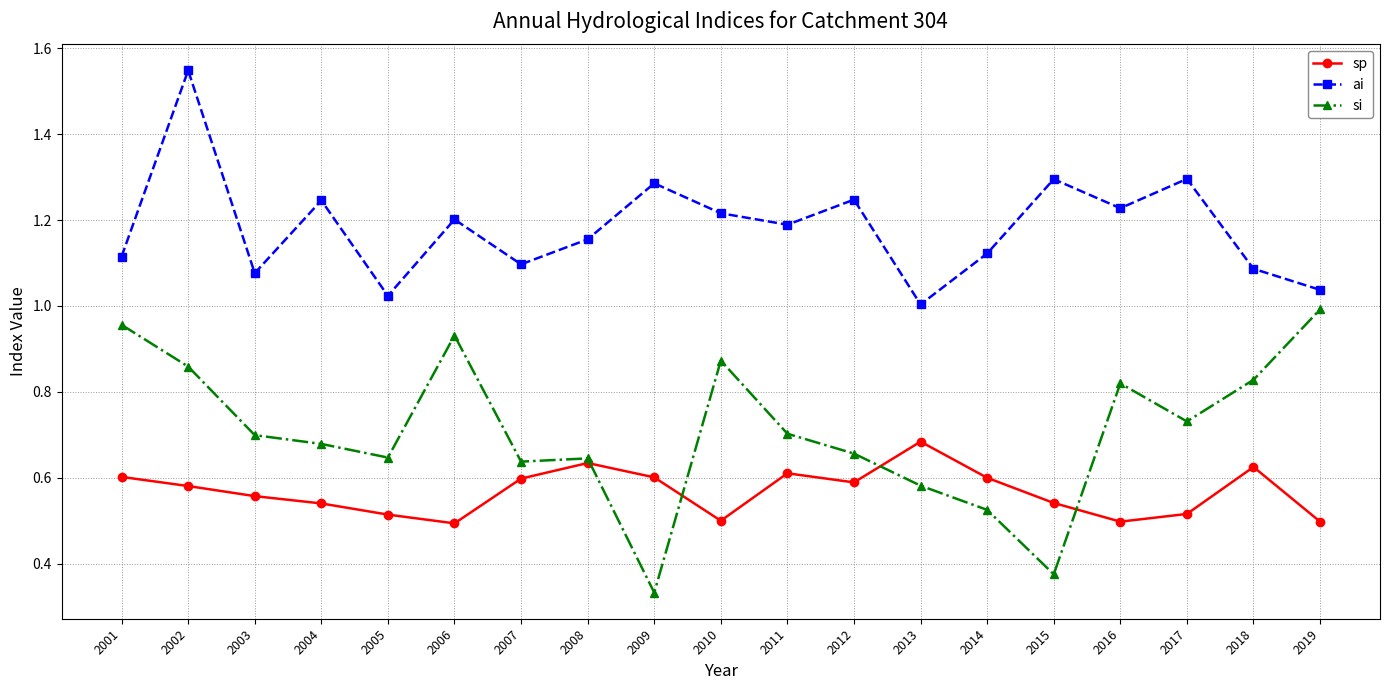

What is the difference between the maximum and minimum values in the sp series?

0.2